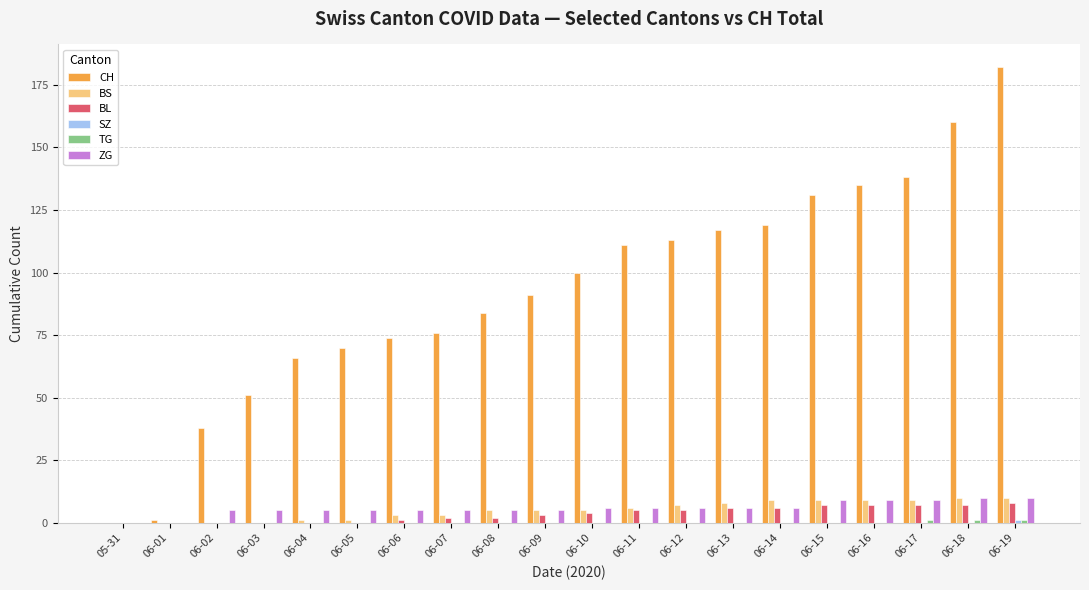

How many groups of bars are there?

20